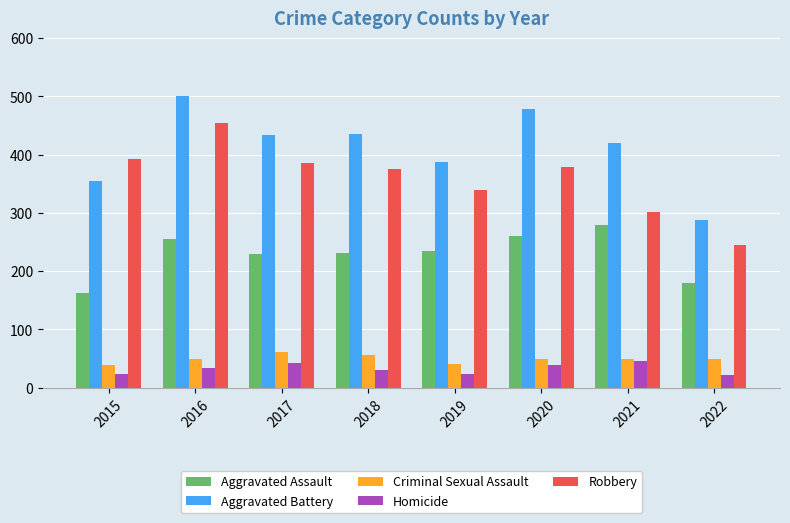

What is the highest value of the Criminal Sexual Assault series?

62